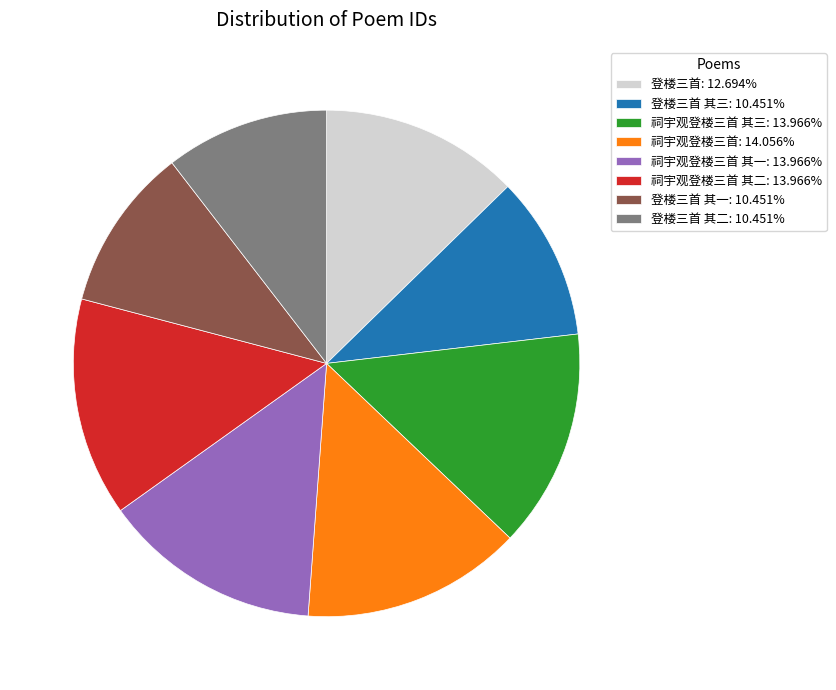

Approximately how many times larger is the value at 登楼三首 其三: 10.451% compared to 祠宇观登楼三首 其三: 13.966%?

0.7